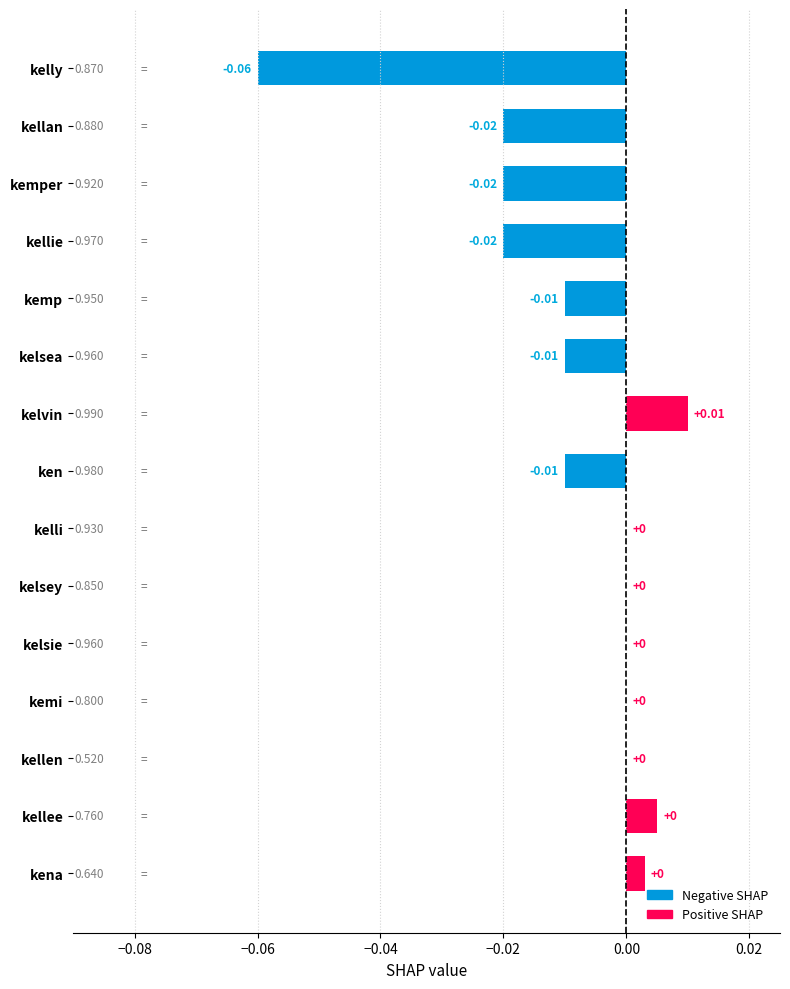

Which label corresponds to the largest value in the chart?

kelvin